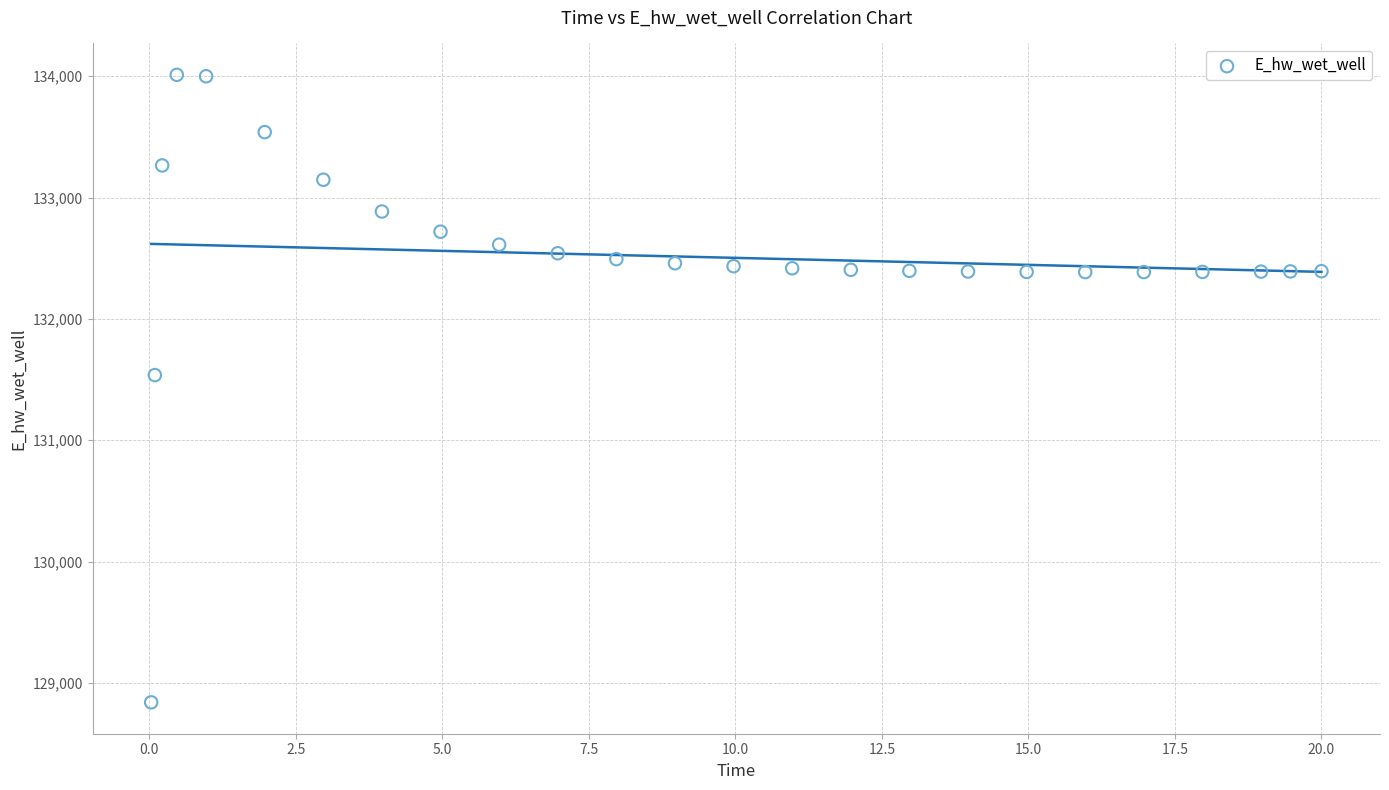

What Y value in the scatter plot is closest to 131425?

131537.0